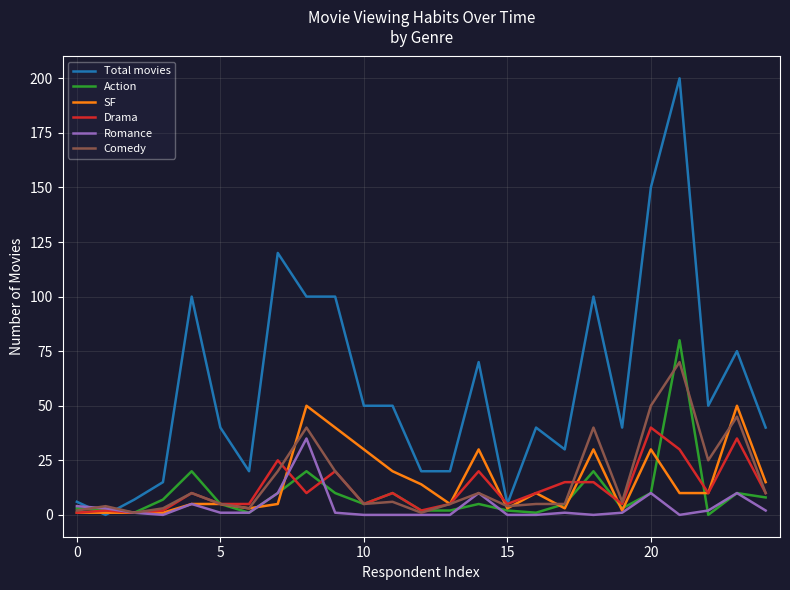

Which series has the largest total across all categories?

Total movies